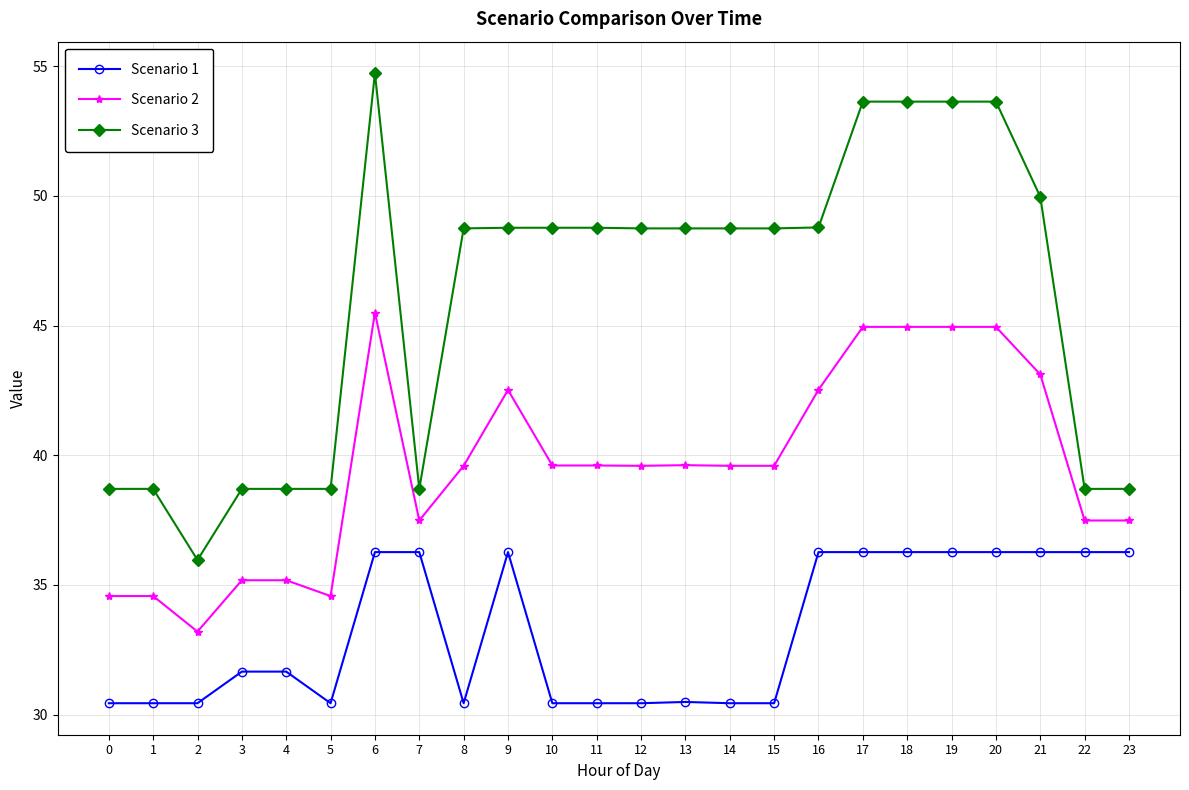

Is the value of Scenario 1 at 0 greater than the value of Scenario 3 at 3?

No